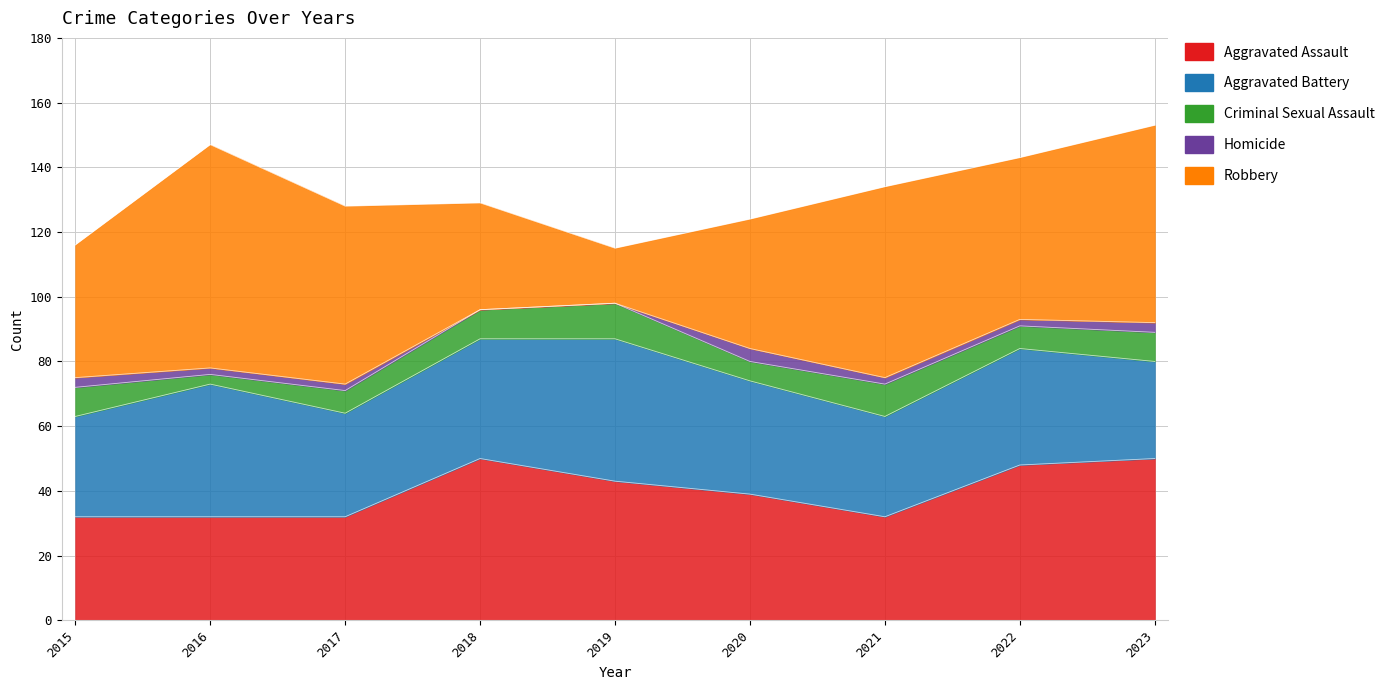

Rank the series at 2018 from highest to lowest value.

Aggravated Assault, Aggravated Battery, Robbery, Criminal Sexual Assault, Homicide